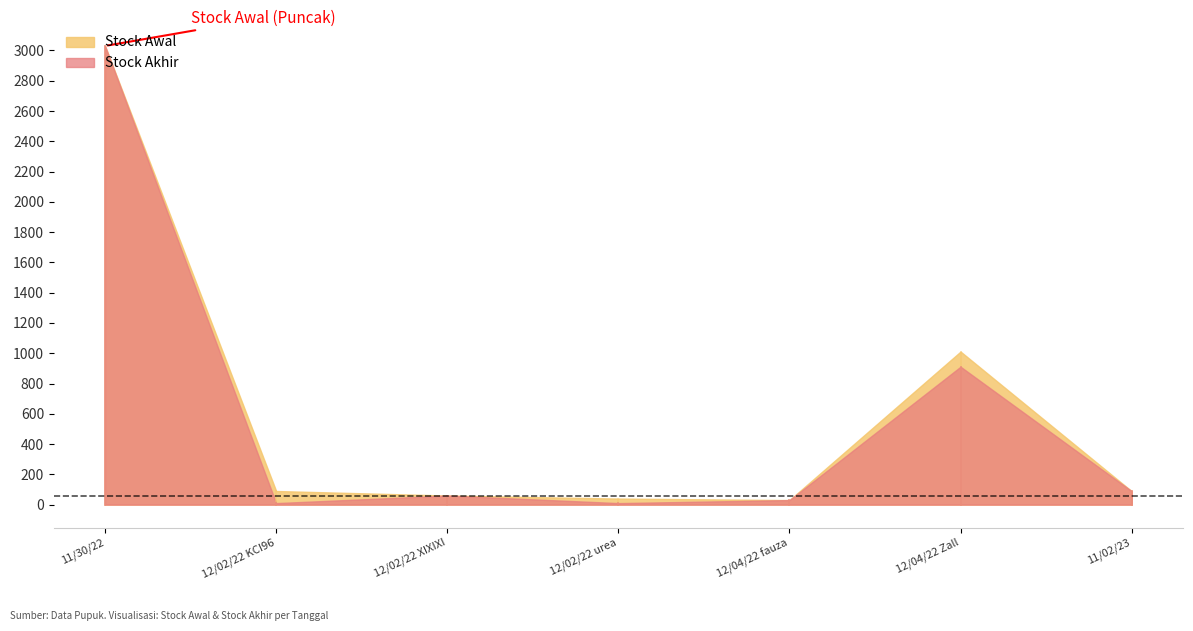

List the labels in order of Stock Akhir value, largest first.

11/30/22, 12/04/22 Zall, 11/02/23, 12/02/22 XIXIXI, 12/04/22 fauza, 12/02/22 KCI96, 12/02/22 urea